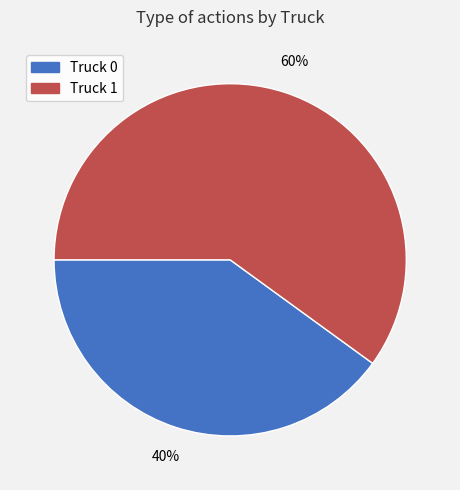

What percentage is the Truck 1 slice, to the nearest percent?

60%